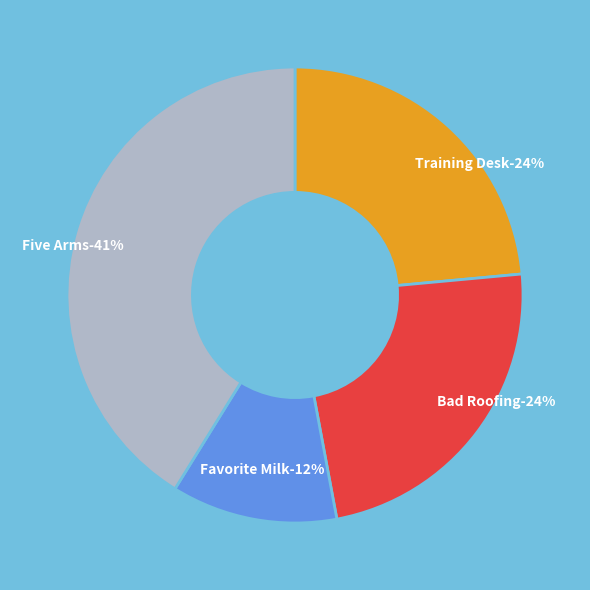

Is Favorite Milk the majority of the pie?

No